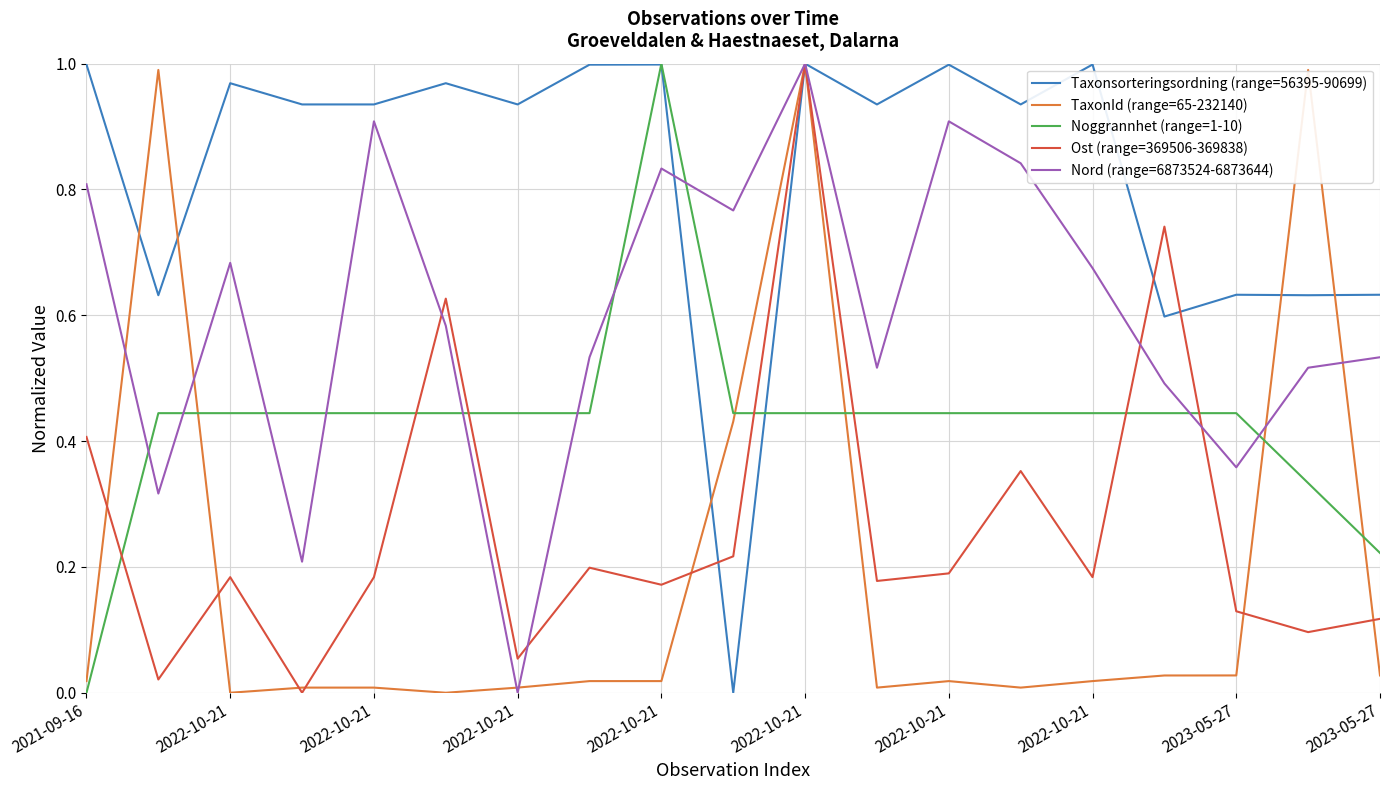

Which series ends up on top after the final intersection of Noggrannhet (range=1-10) and Nord (range=6873524-6873644)?

Nord (range=6873524-6873644)